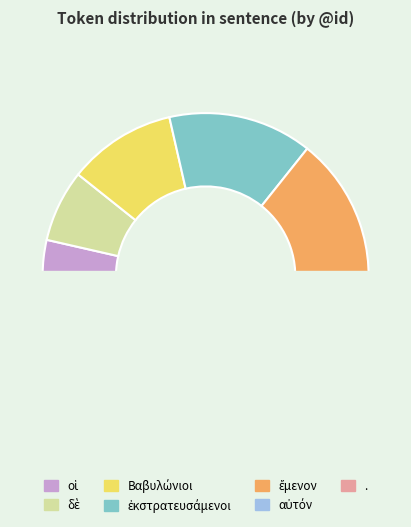

What is the smallest slice in the pie chart?

οἱ